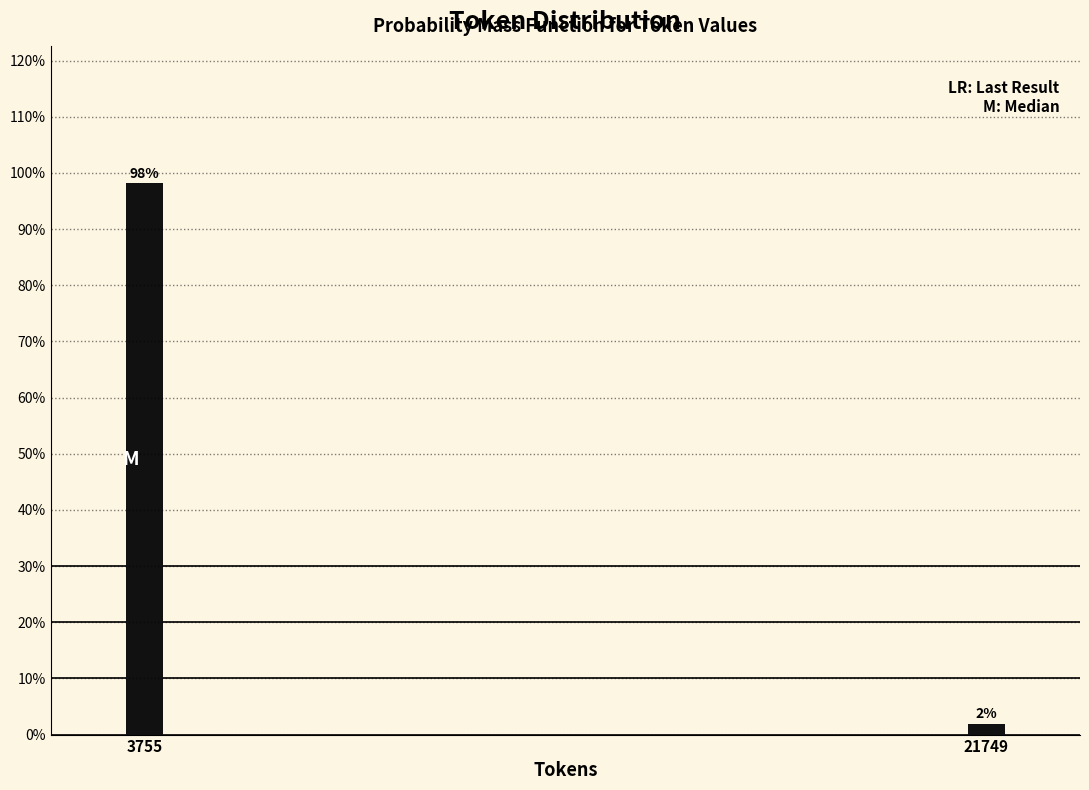

Does the chart contain any negative values?

No